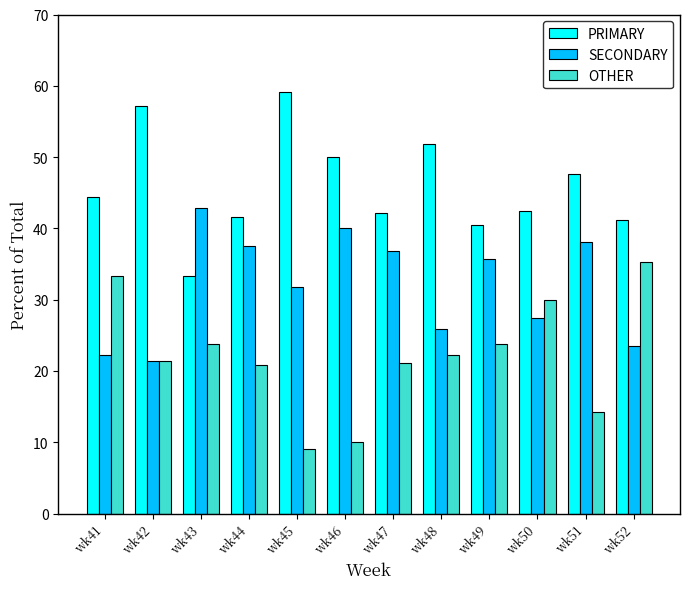

Rank the series by their average value, from lowest to highest.

OTHER, SECONDARY, PRIMARY